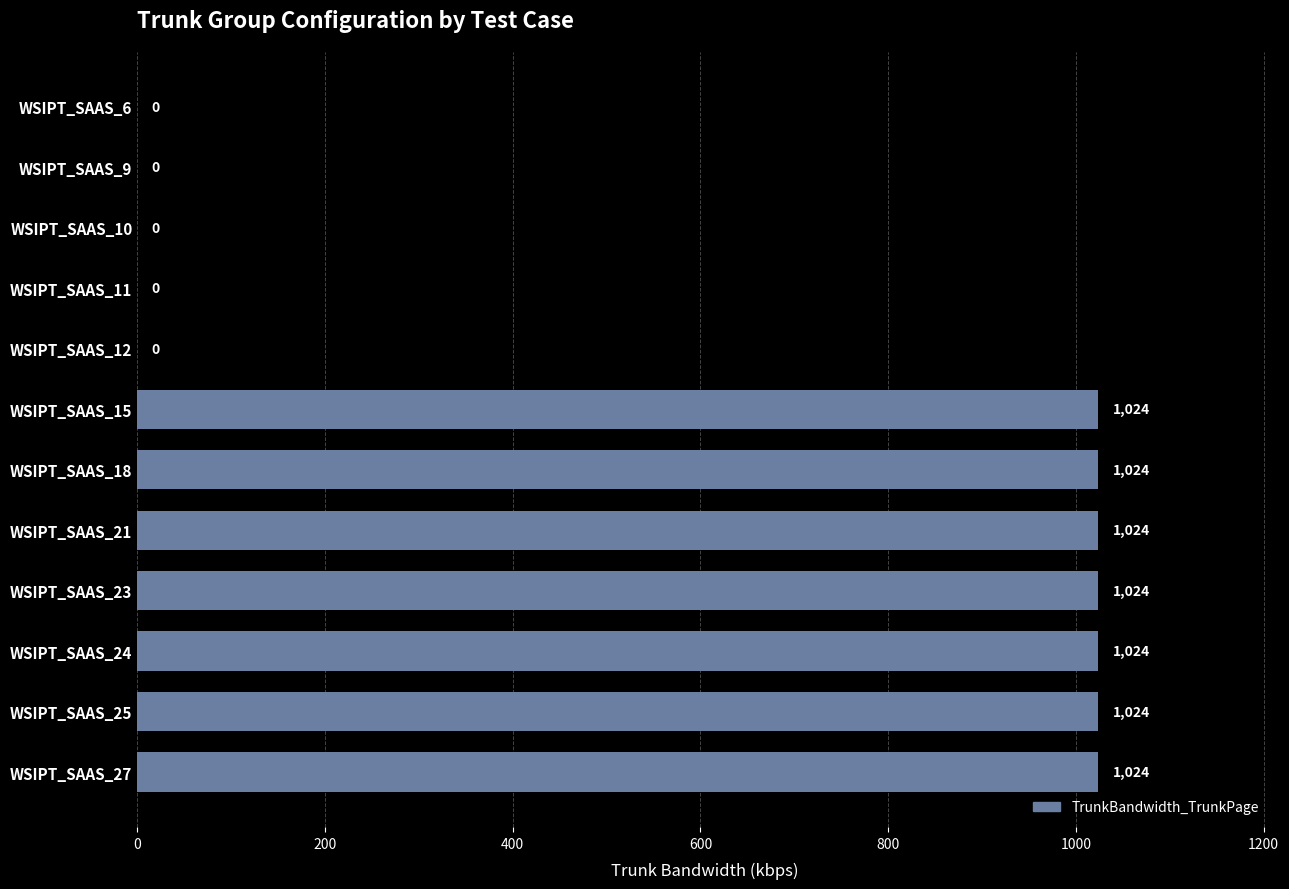

What is the maximum value shown in the chart?

1024